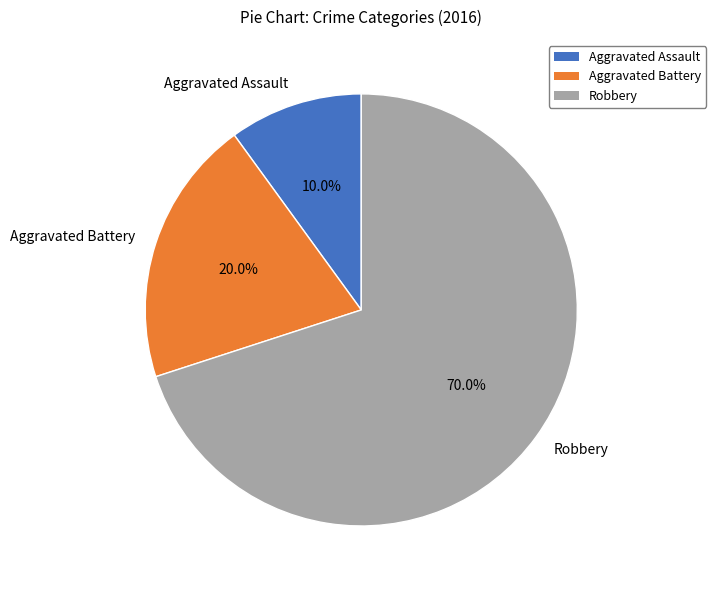

Between Aggravated Assault and Robbery, which is larger?

Robbery